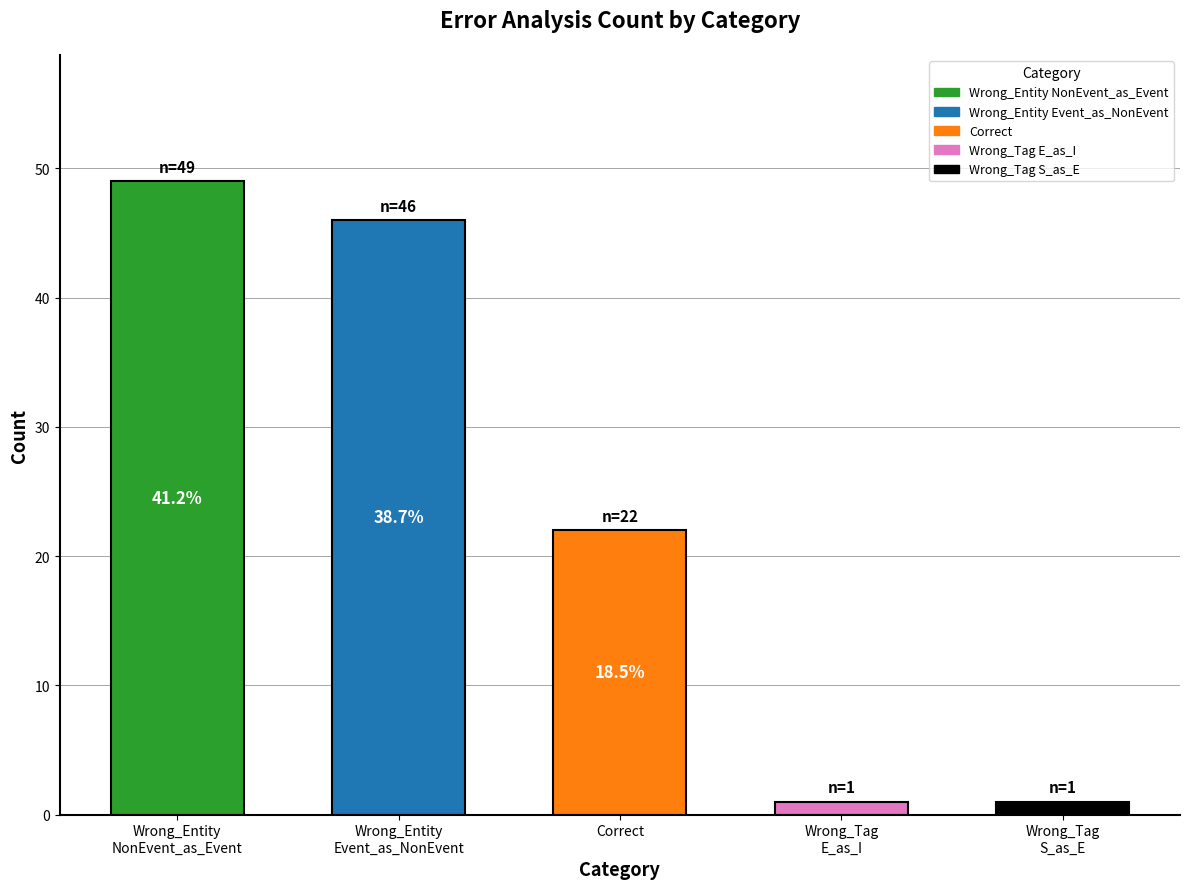

Are the bars grouped side by side (vs. stacked)?

No